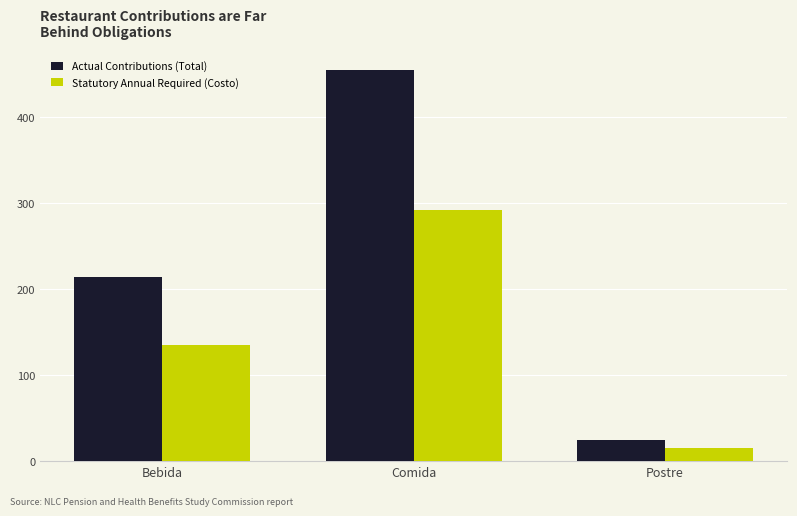

What is the difference between the Actual Contributions (Total) values at Bebida and Comida?

241